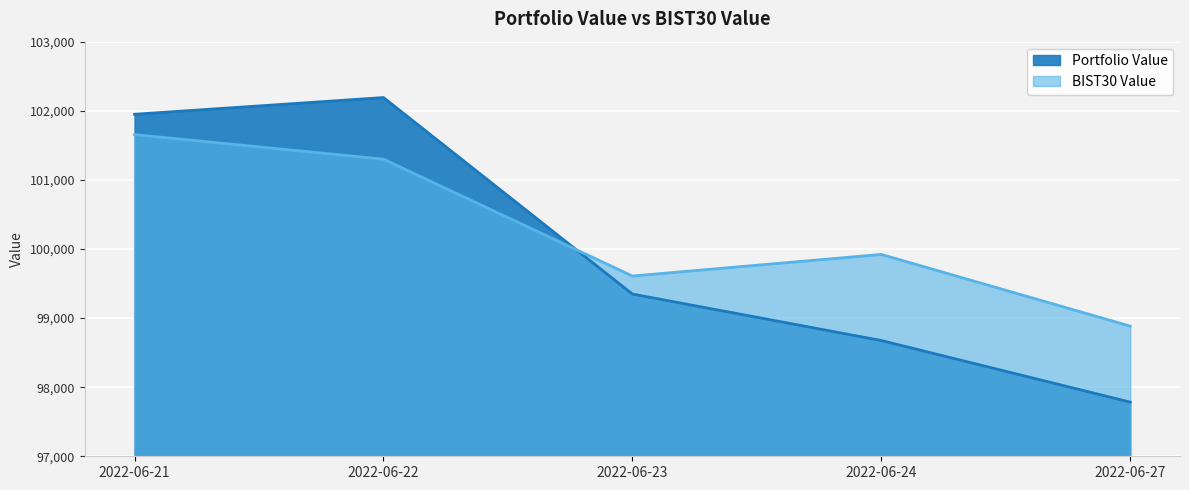

Reading left to right, transcribe all the data shown in this chart.

Portfolio Value: 2022-06-21=101949.3	2022-06-22=102191.3	2022-06-23=99347.7	2022-06-24=98675.1	2022-06-27=97783.8
BIST30 Value: 2022-06-21=101655.2	2022-06-22=101299.7	2022-06-23=99608.6	2022-06-24=99921.0	2022-06-27=98883.4